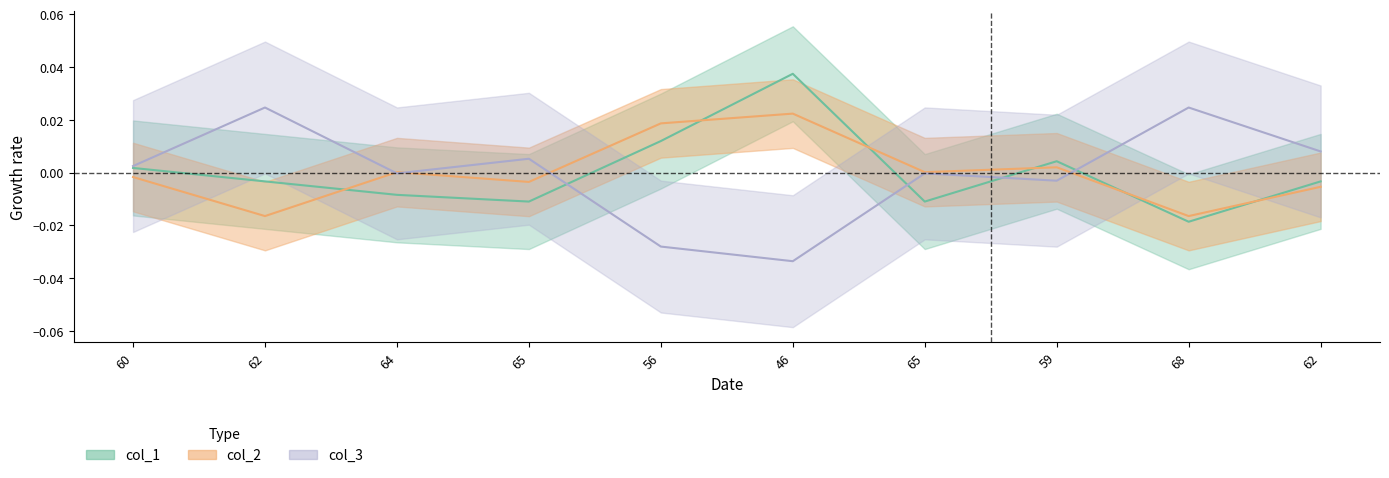

How many lines are shown in the chart?

3